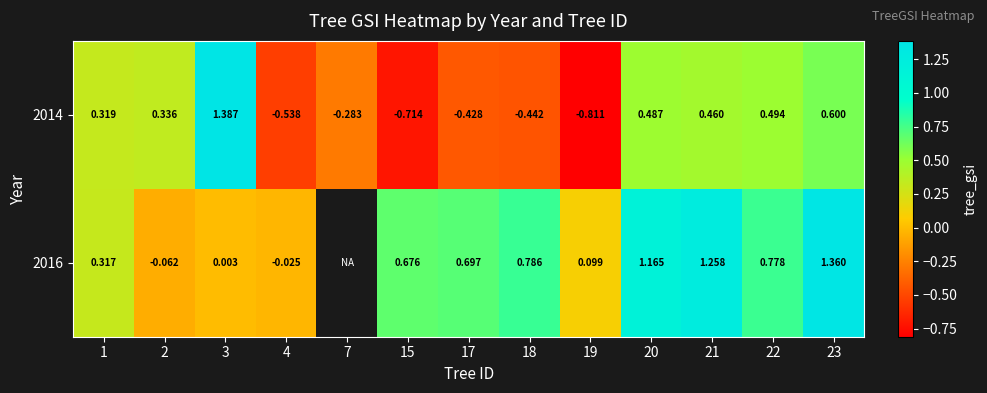

What is the maximum value shown in the chart?

1.4